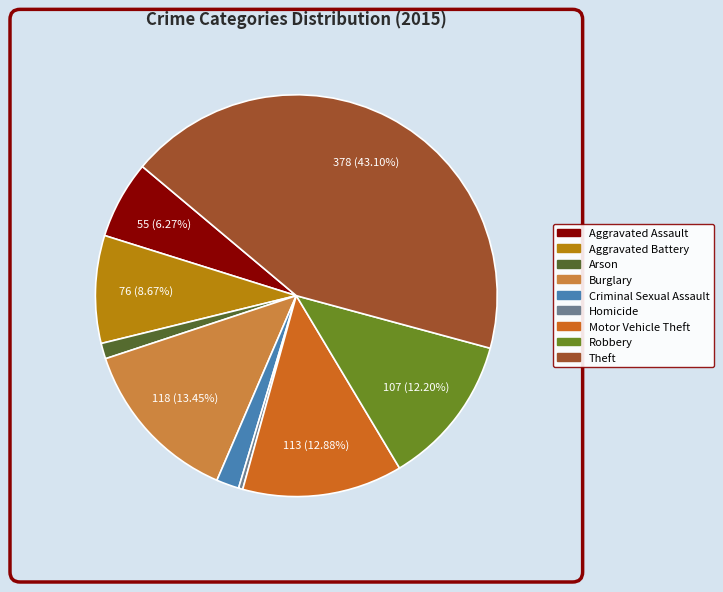

What is the ratio of the value at Aggravated Battery to the value at Homicide?

25.3